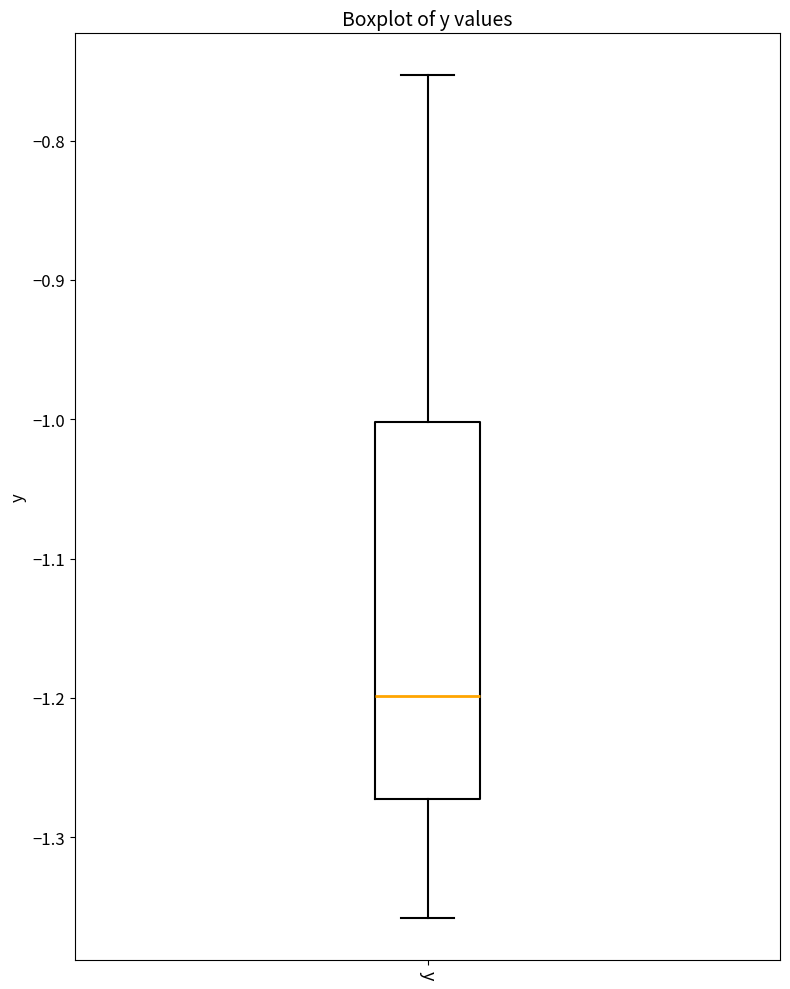

Transcribe this box plot: give where the median line is, the range the box spans, and where the two whiskers end, as read against the y-axis. The values are not printed on the chart, so give them approximately, as read against the axis.

median -1.20, box -1.27 to -1.00, whiskers -1.36 to -0.75